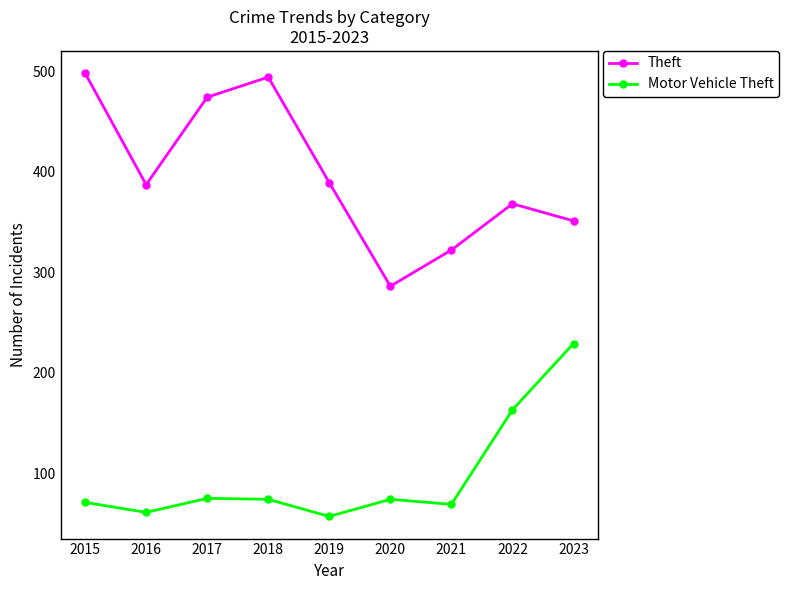

What is the value of the Motor Vehicle Theft point at the 5th from the left?

57